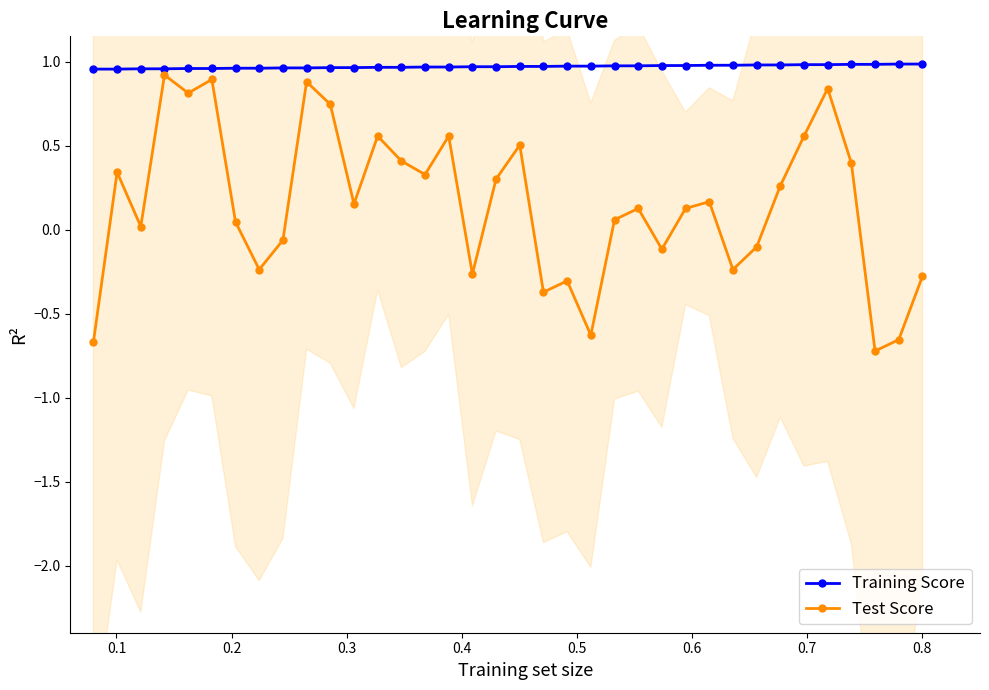

How many values in the Test Score series exceed 0?

23